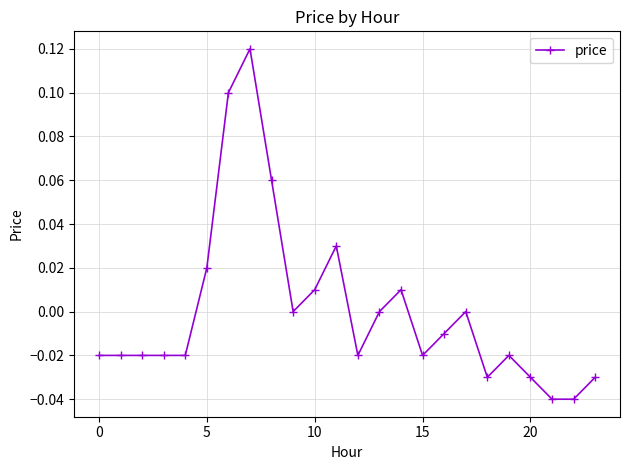

Where is the first local minimum?

9